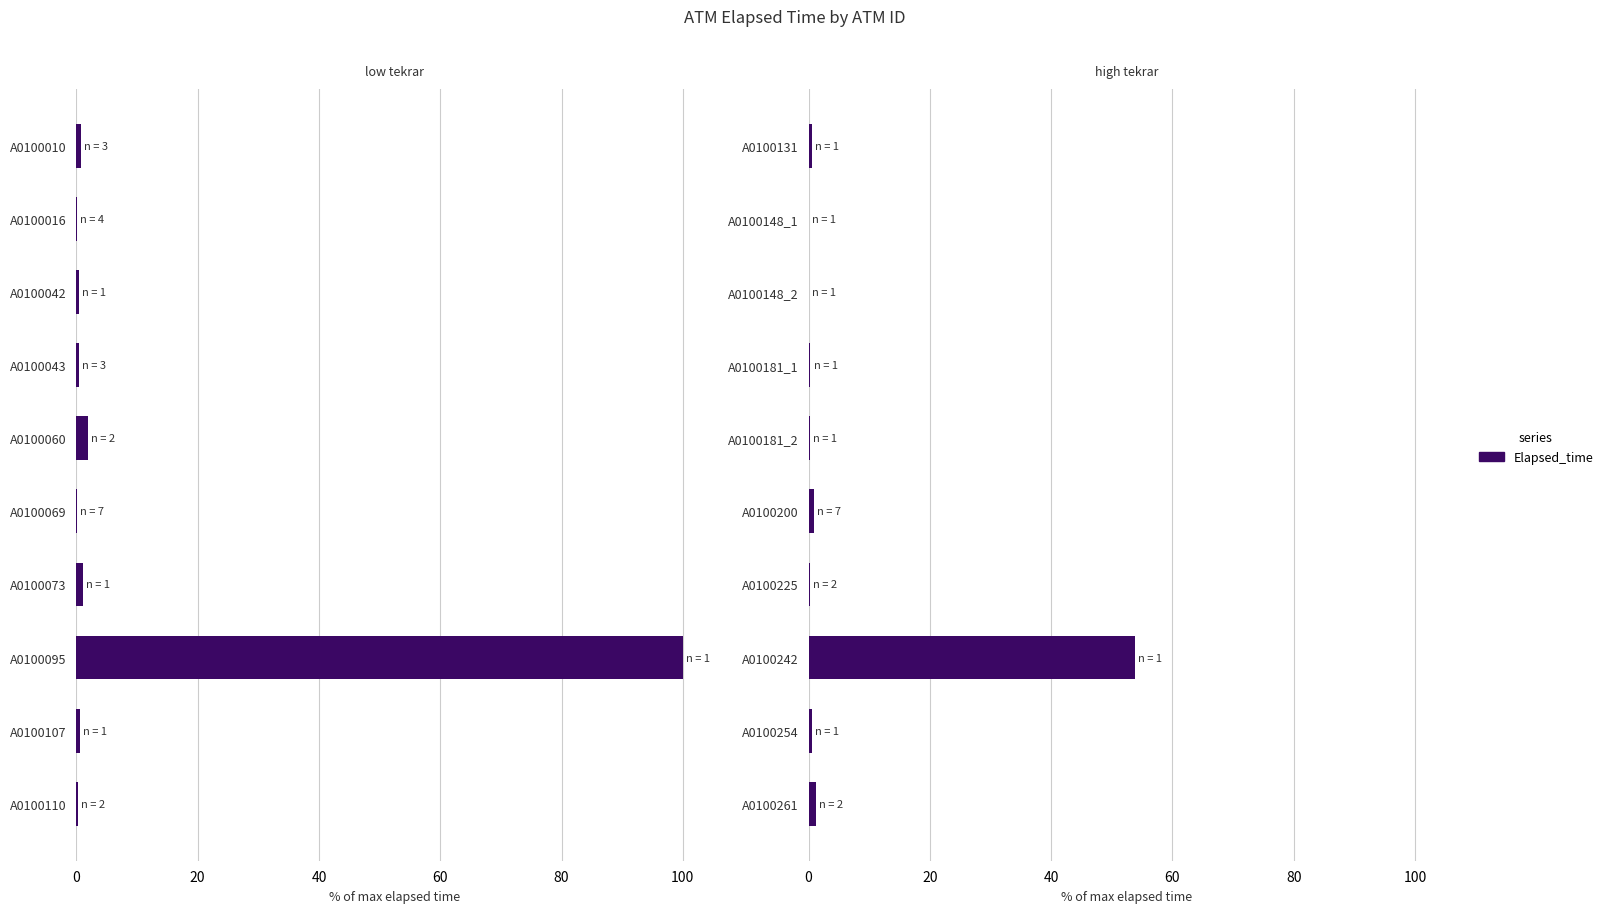

Does the chart contain stacked bars?

No